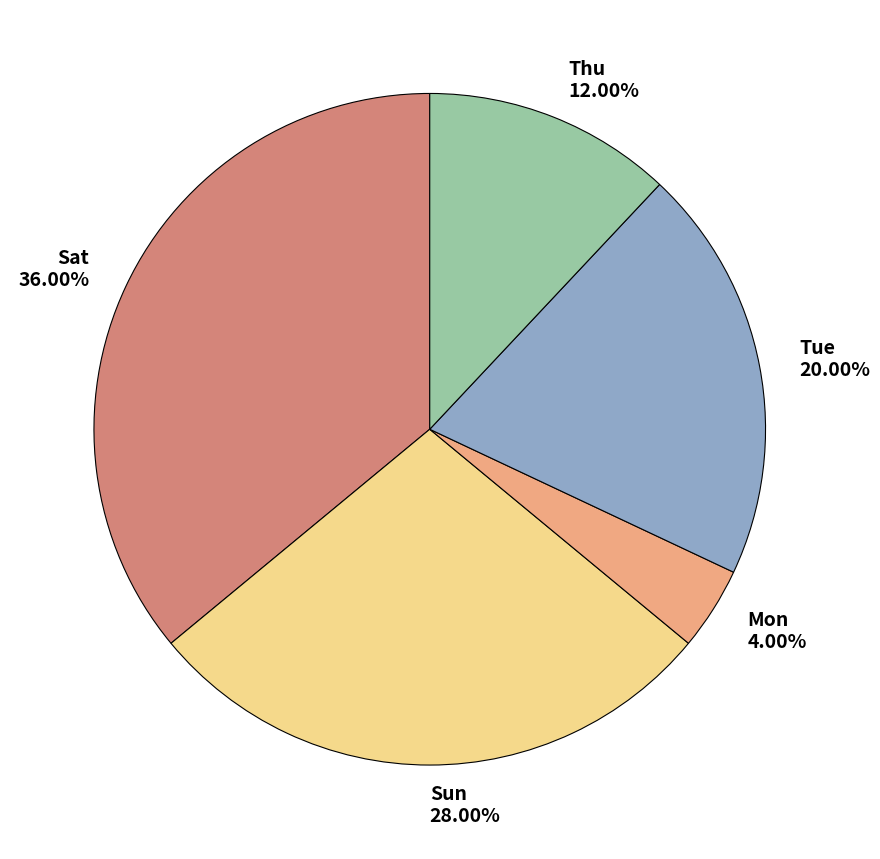

Which category has the biggest portion of the pie?

Sat